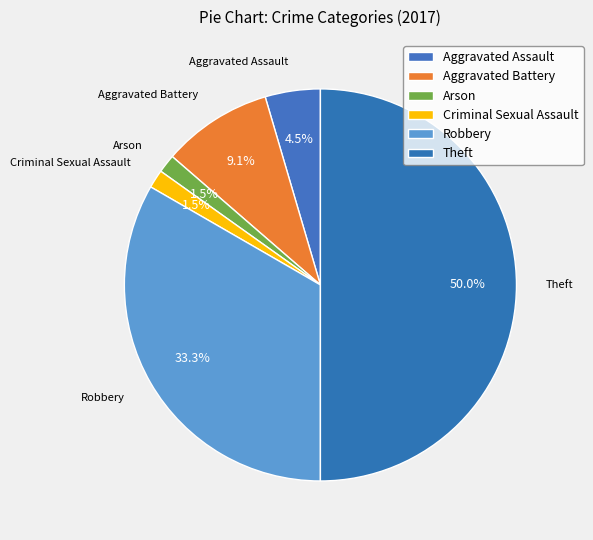

How many slices are in this pie chart?

6